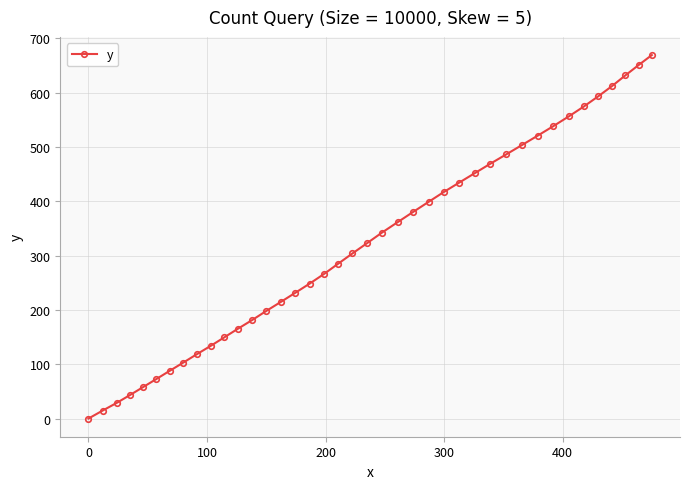

How many values are below 322?

20